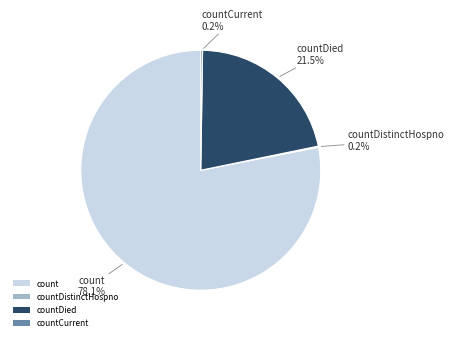

Which category accounts for the majority?

count